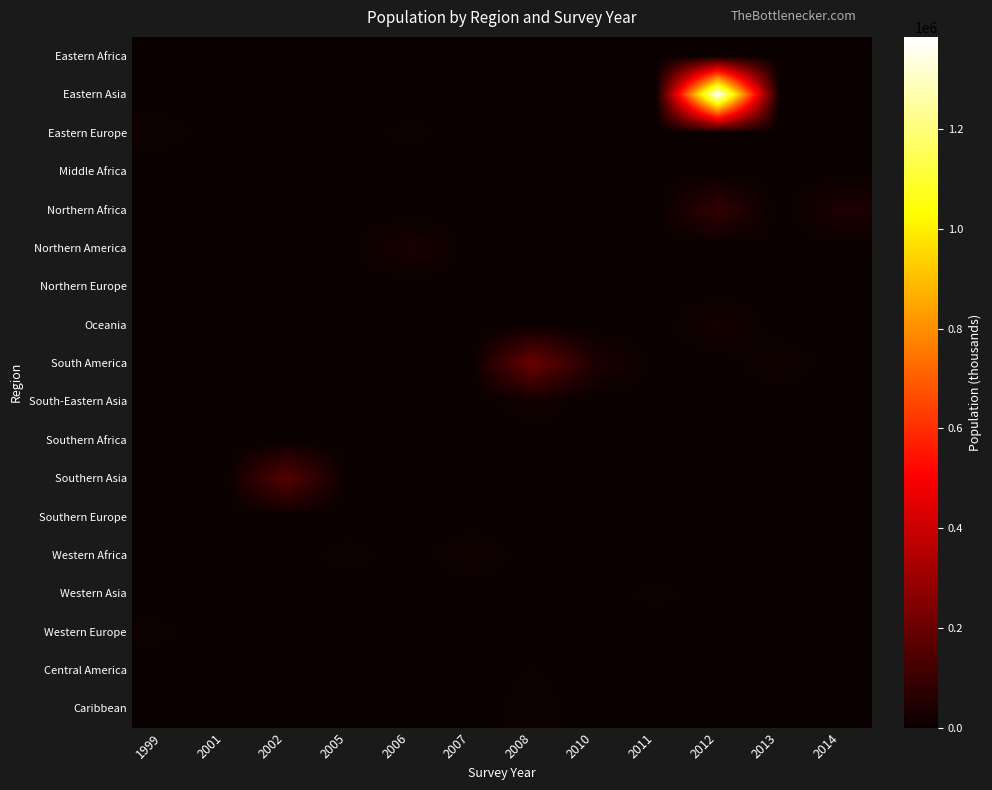

List the series in order of their peak value, lowest first.

Eastern Africa, Middle Africa, Southern Africa, Southern Europe, Northern Europe, Central America, Western Europe, Western Asia, Caribbean, Eastern Europe, South-Eastern Asia, Western Africa, Oceania, Northern America, Northern Africa, Southern Asia, South America, Eastern Asia